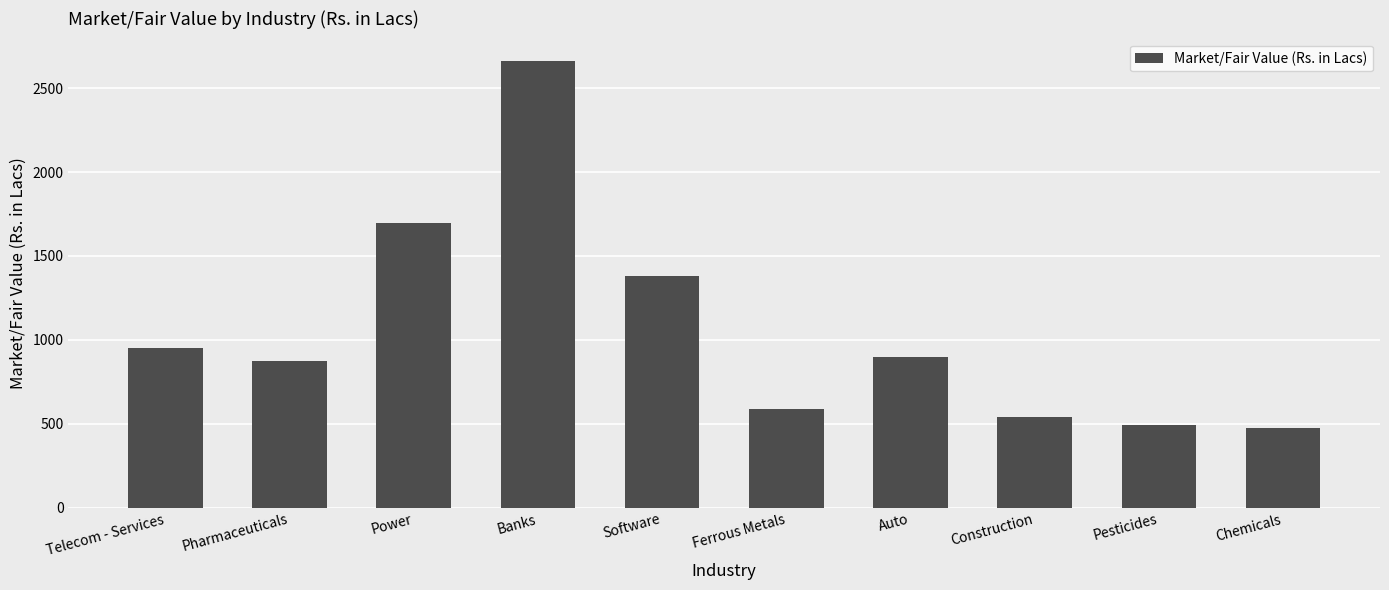

True or false: the data shows 950.2 at Telecom - Services.

True